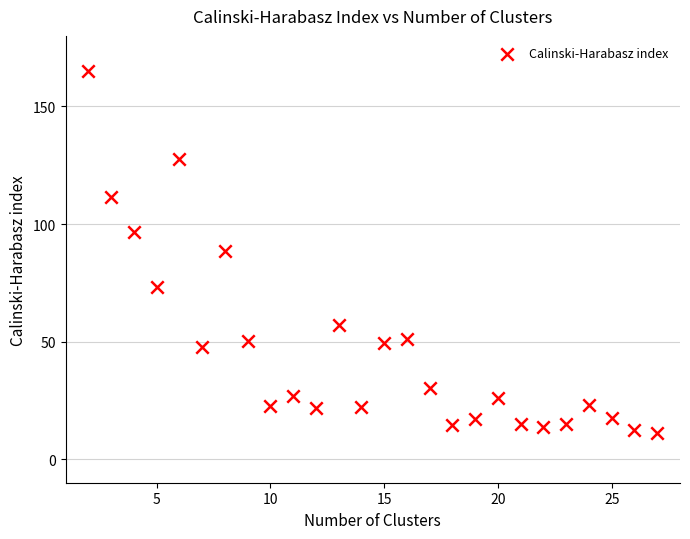

What is the range of X values (max minus min)?

25.0